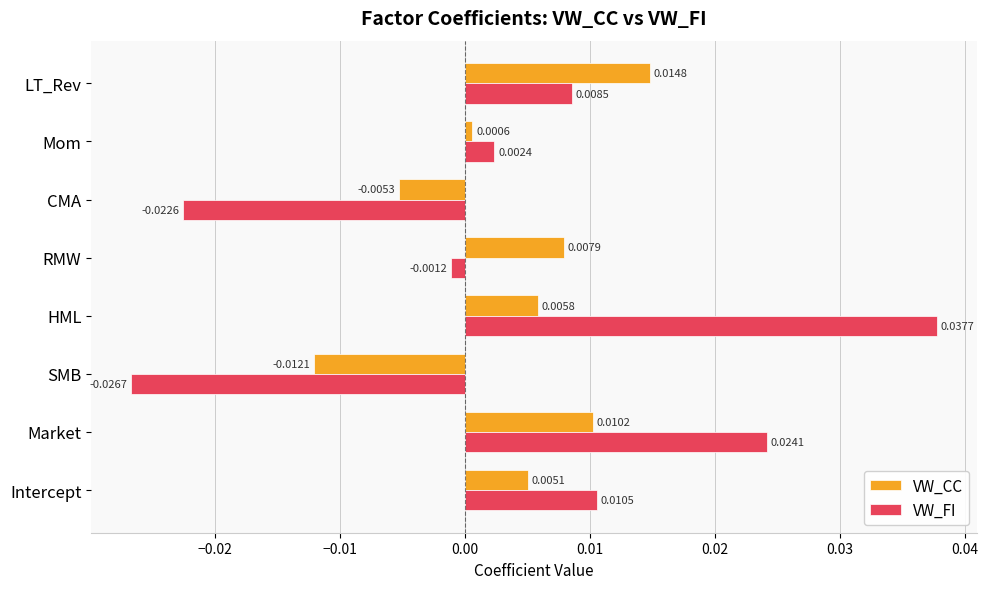

Which category has the lowest value across all series?

SMB